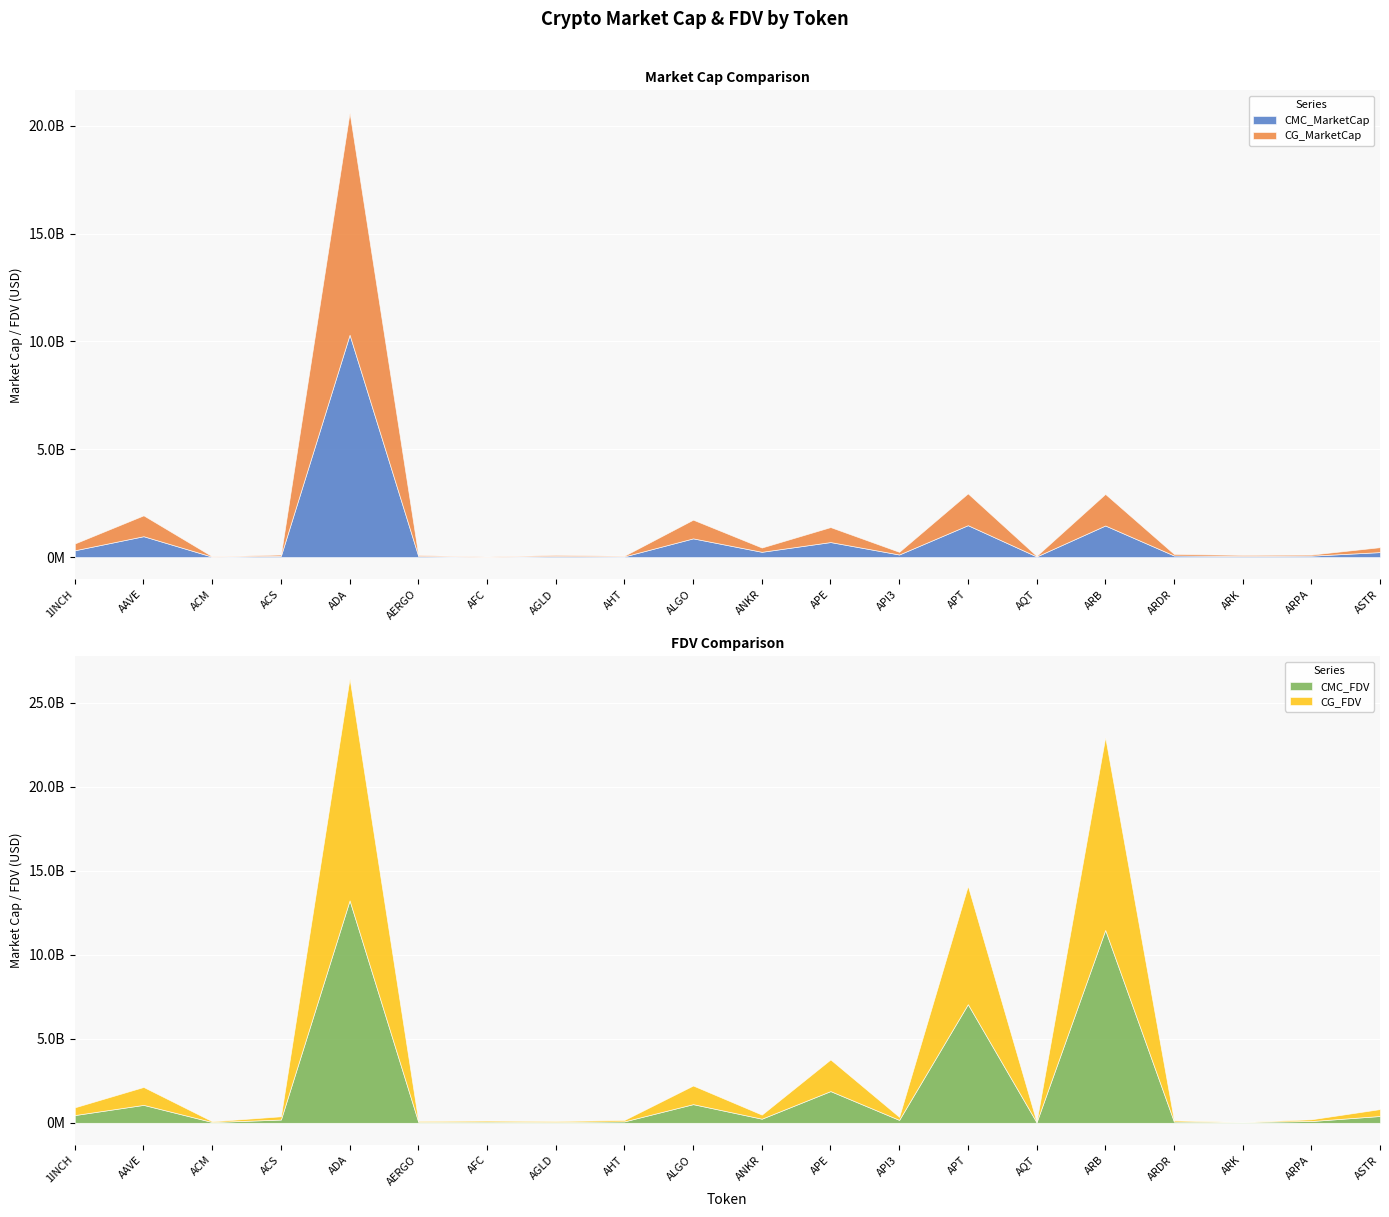

In CG_FDV, how many points are higher than both neighbors (excluding endpoints)?

7